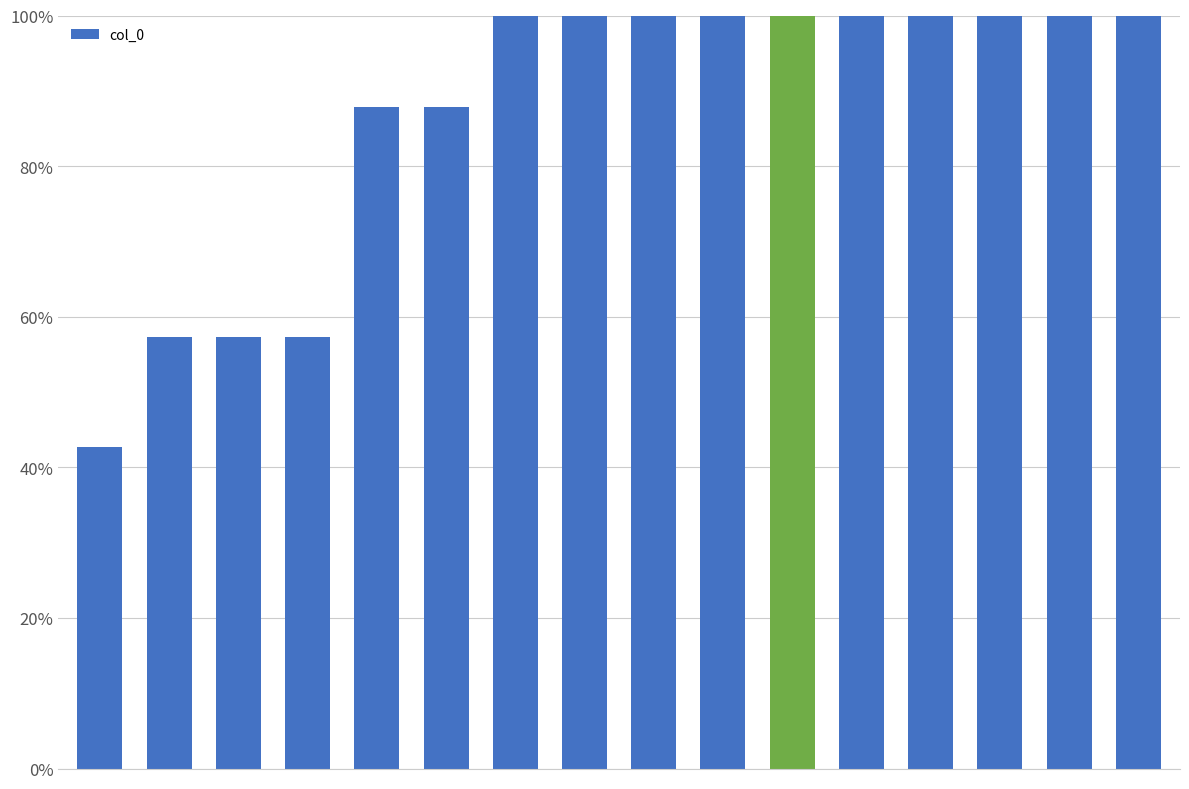

What is the sum of all values?

1390.1